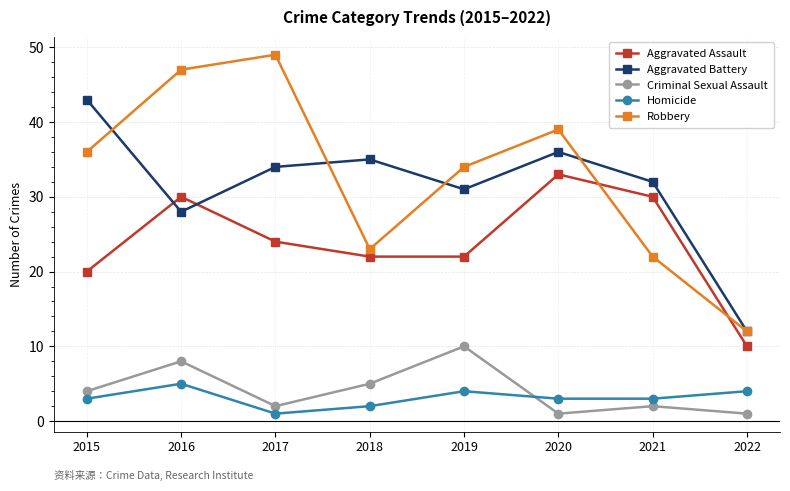

Does the chart display data point markers on the line(s)?

Yes